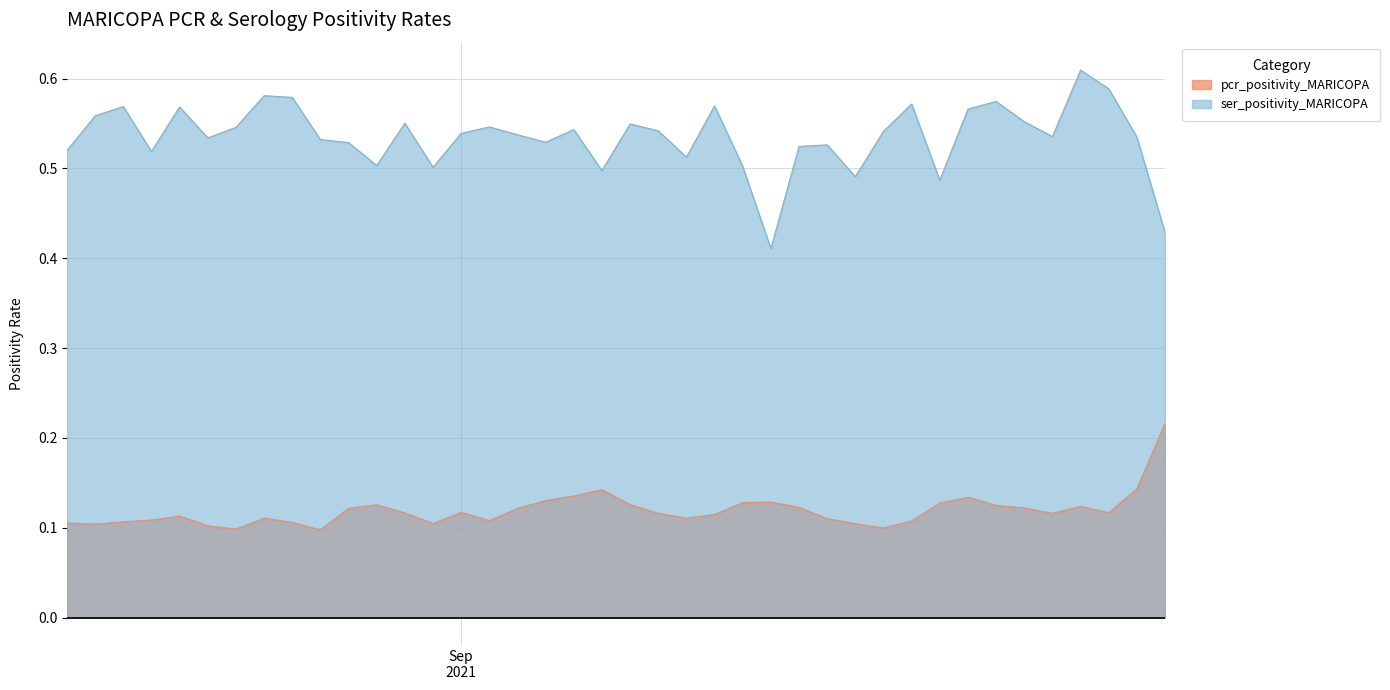

What is the sum of all pcr_positivity_MARICOPA values?

4.8